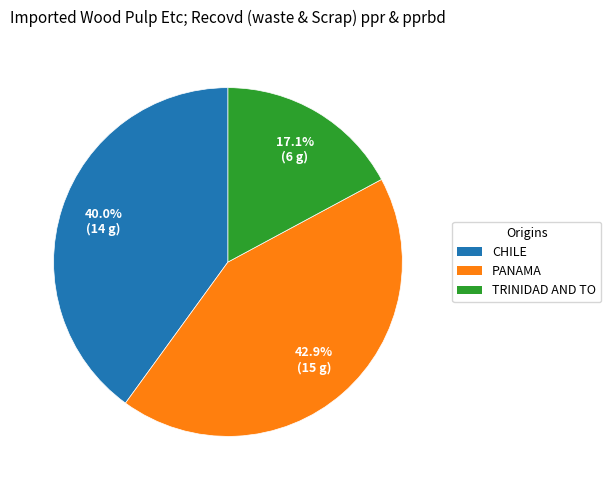

Is there any slice that represents more than half of the pie?

No